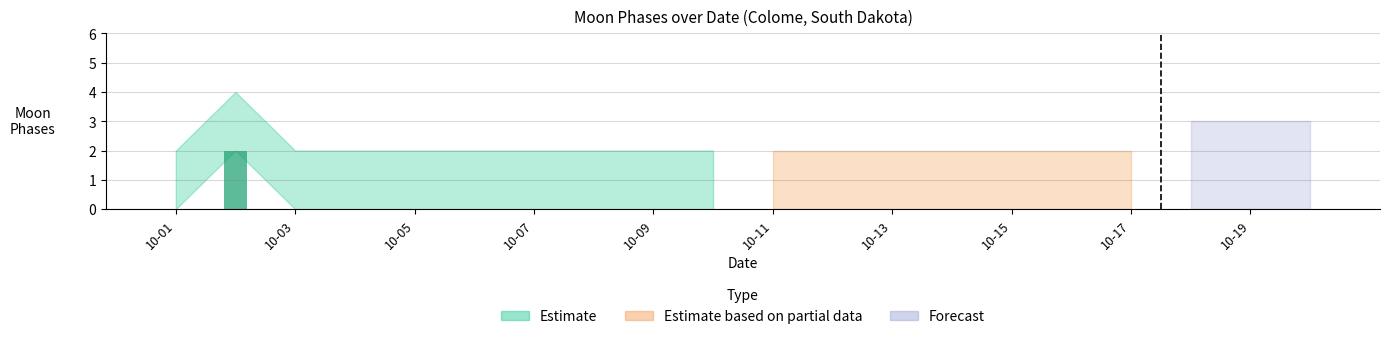

How many categories are shown in the chart?

10